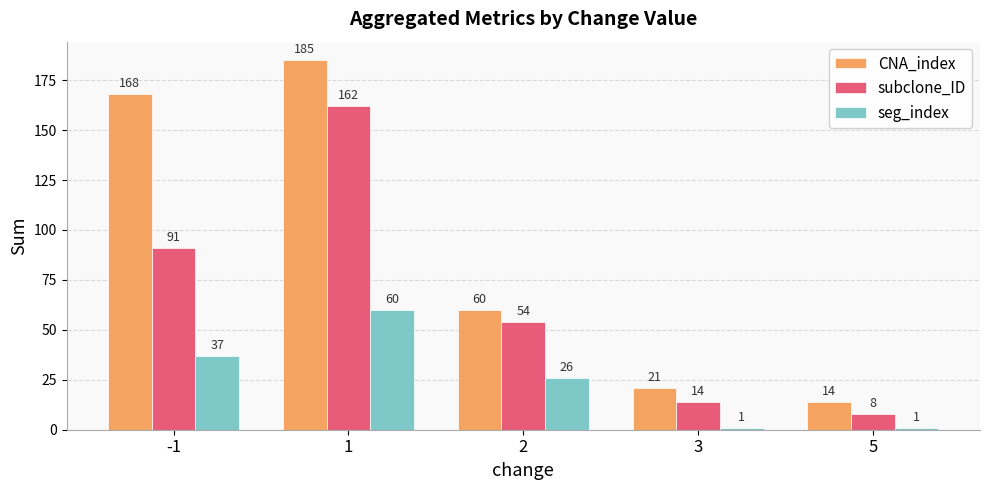

What is the sum of all seg_index values?

125